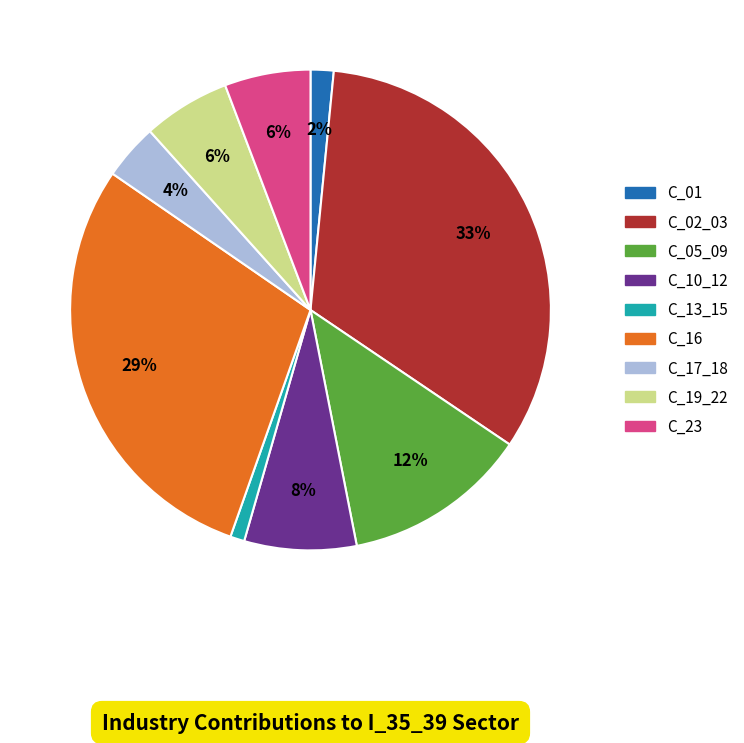

Is there any slice that represents more than half of the pie?

No